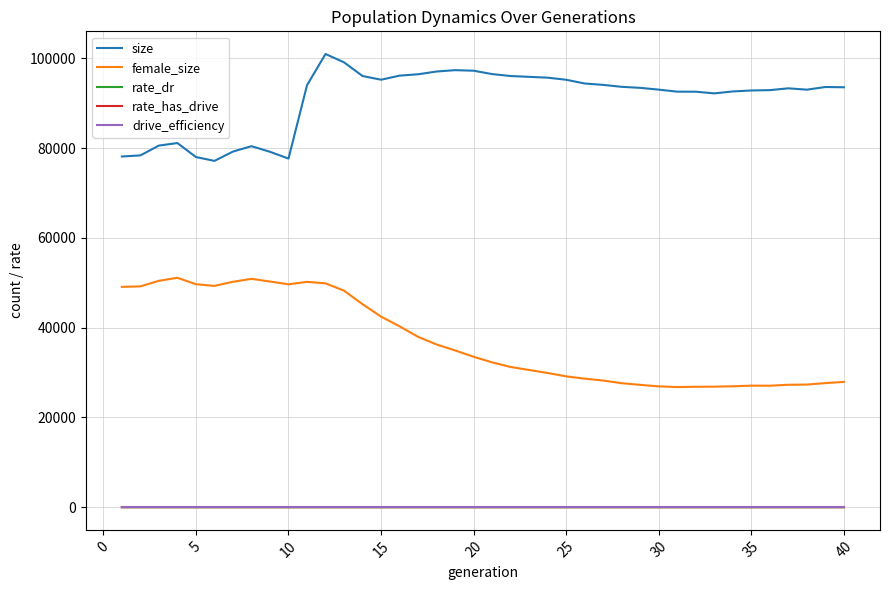

What is the sum of all size values?

3635821.0